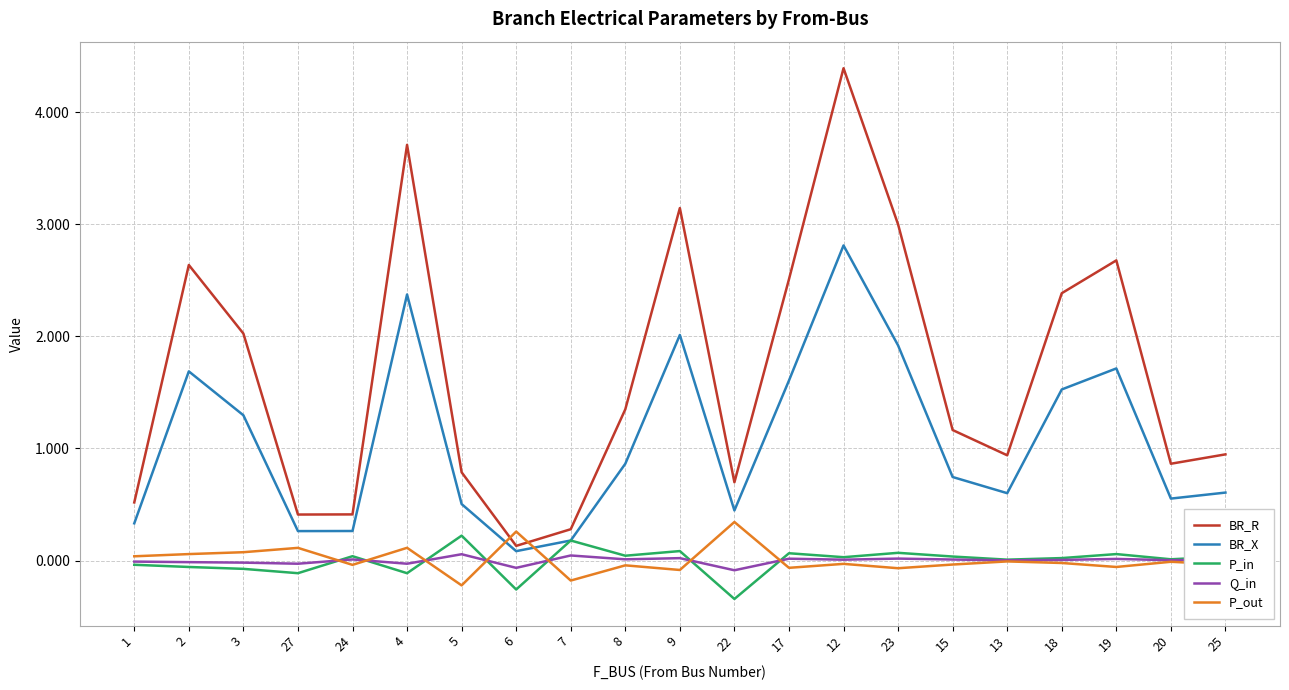

Which category has the highest value in the BR_X series?

12